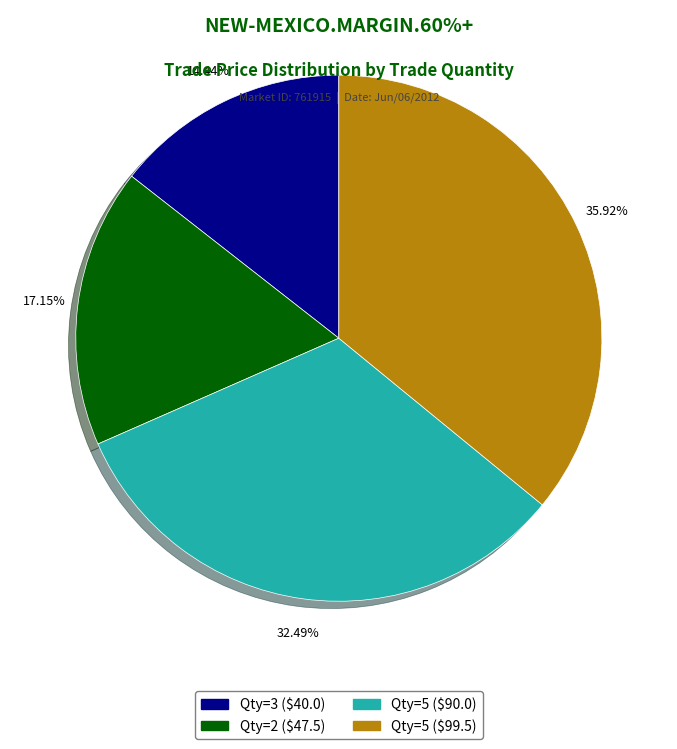

How many segments does this pie chart have?

4